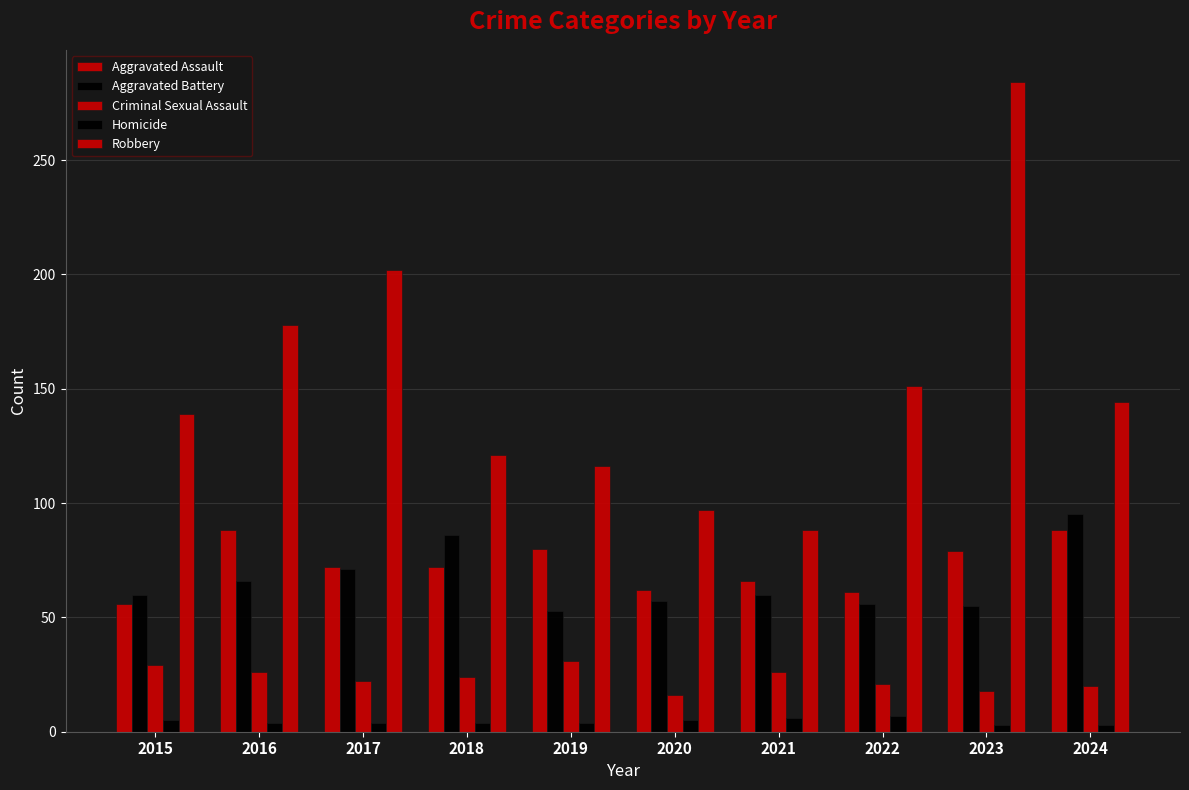

Which series changed the most between 2016 and 2018?

Robbery